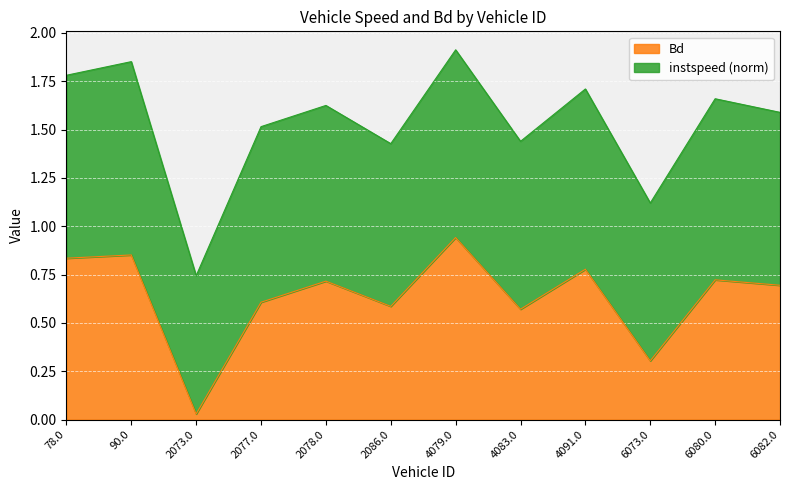

Between 2078.0 and 2086.0, which is larger?

2078.0